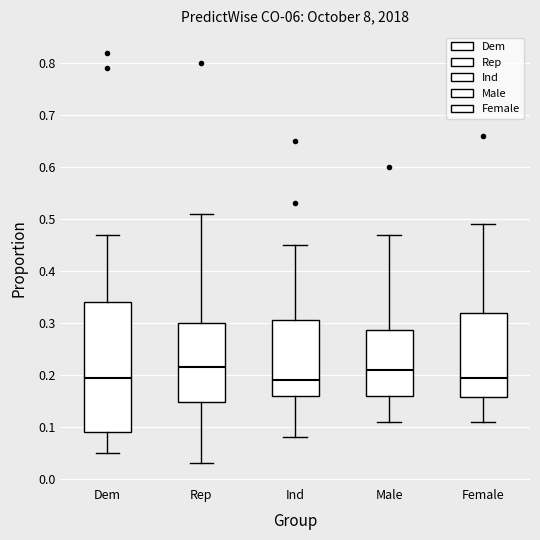

Reading left to right, read every box against the y-axis: the position of its median line, the range the box covers, and the ends of its whiskers. The values are not printed on the chart, so give them approximately, as read against the axis.

Dem: median 0.20, box 0.09 to 0.34, whiskers 0.05 to 0.47
Rep: median 0.22, box 0.15 to 0.30, whiskers 0.03 to 0.51
Ind: median 0.19, box 0.16 to 0.31, whiskers 0.08 to 0.45
Male: median 0.21, box 0.16 to 0.29, whiskers 0.11 to 0.47
Female: median 0.20, box 0.16 to 0.32, whiskers 0.11 to 0.49